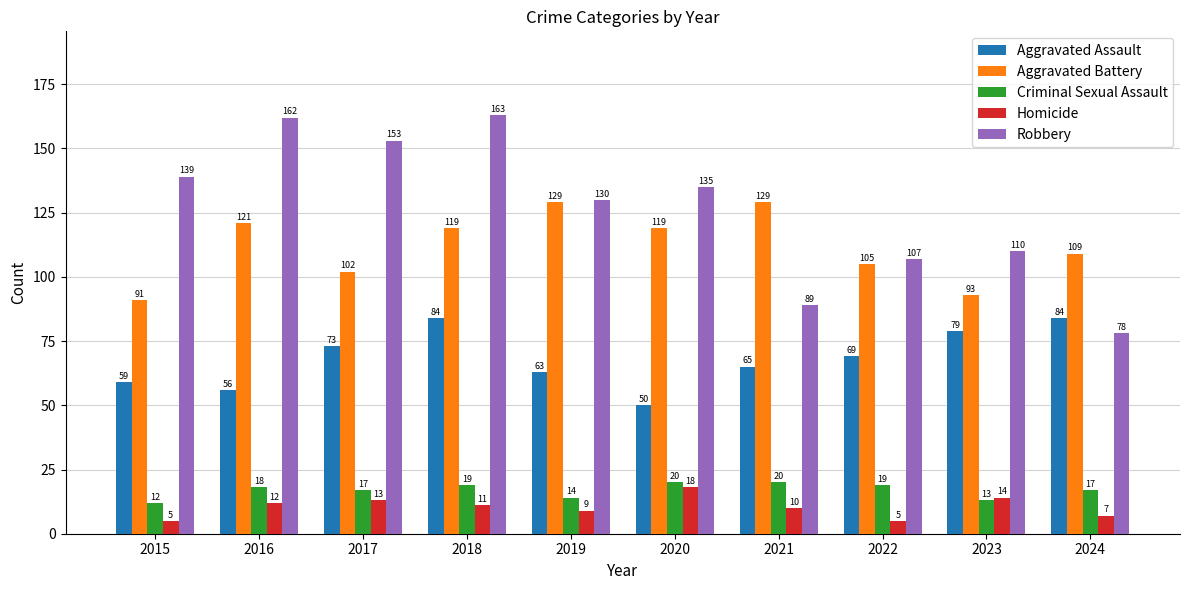

What is the difference between the second highest and minimum values in the Homicide series?

9